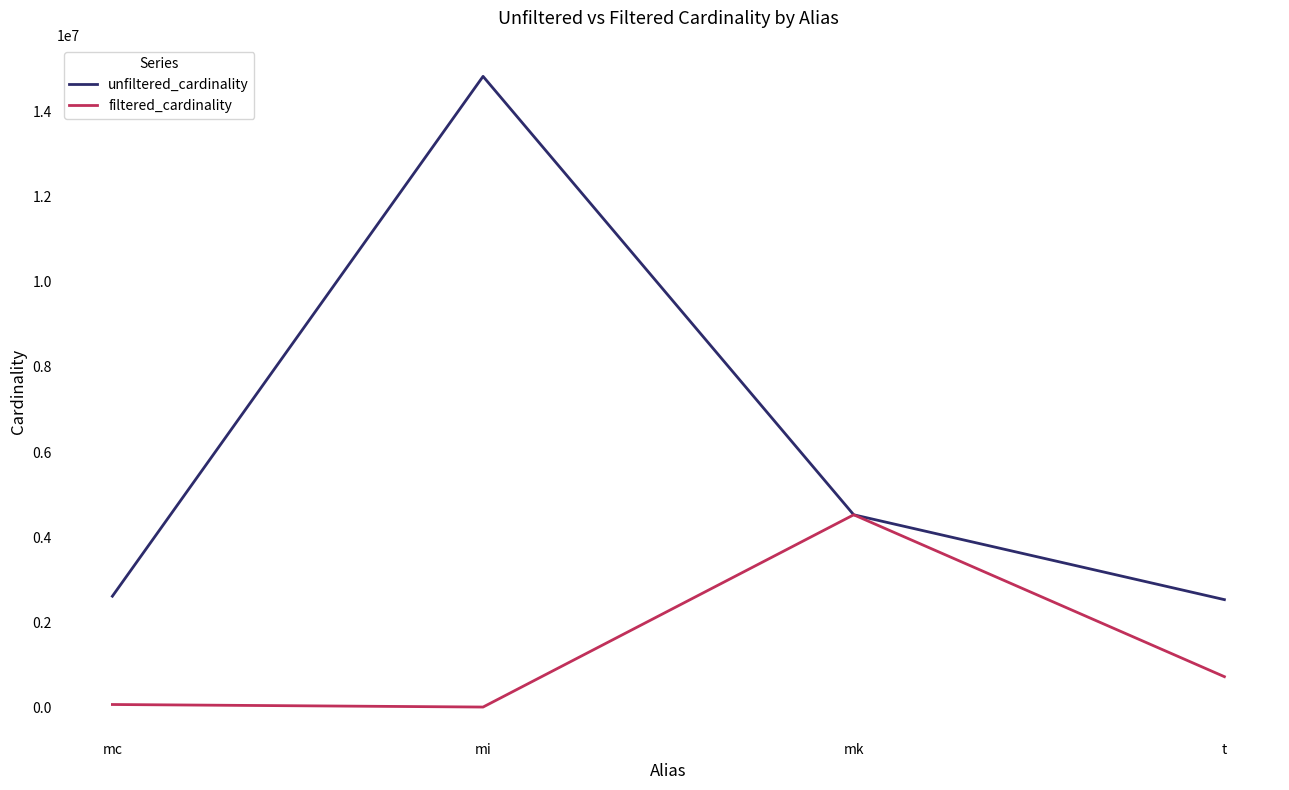

Which series changed the most between mi and t?

unfiltered_cardinality